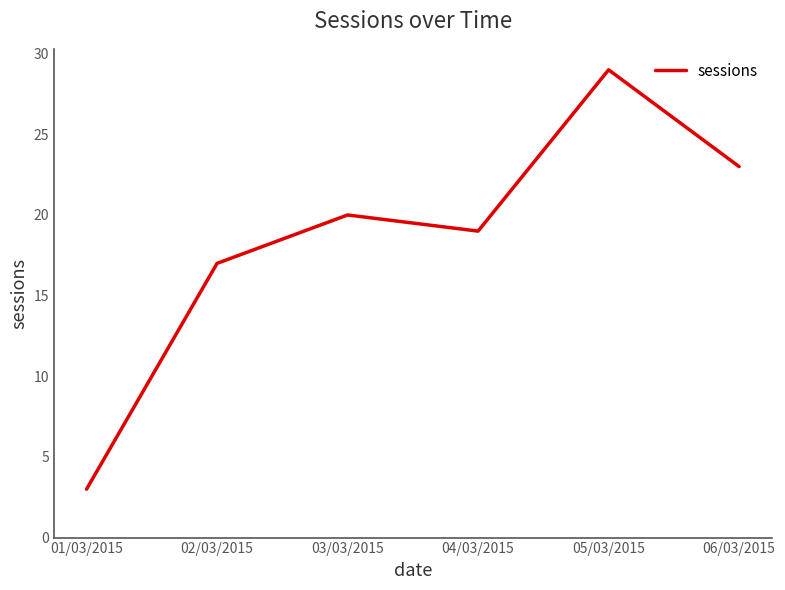

How many categories are shown in the chart?

6